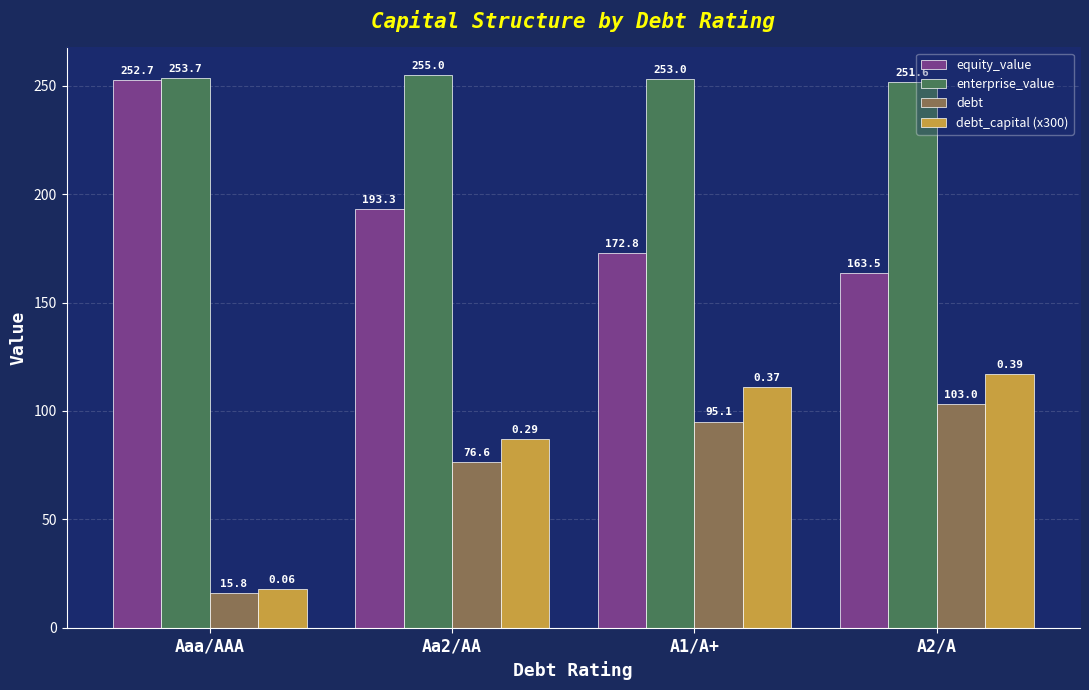

At how many categories does at least one series exceed 221?

4